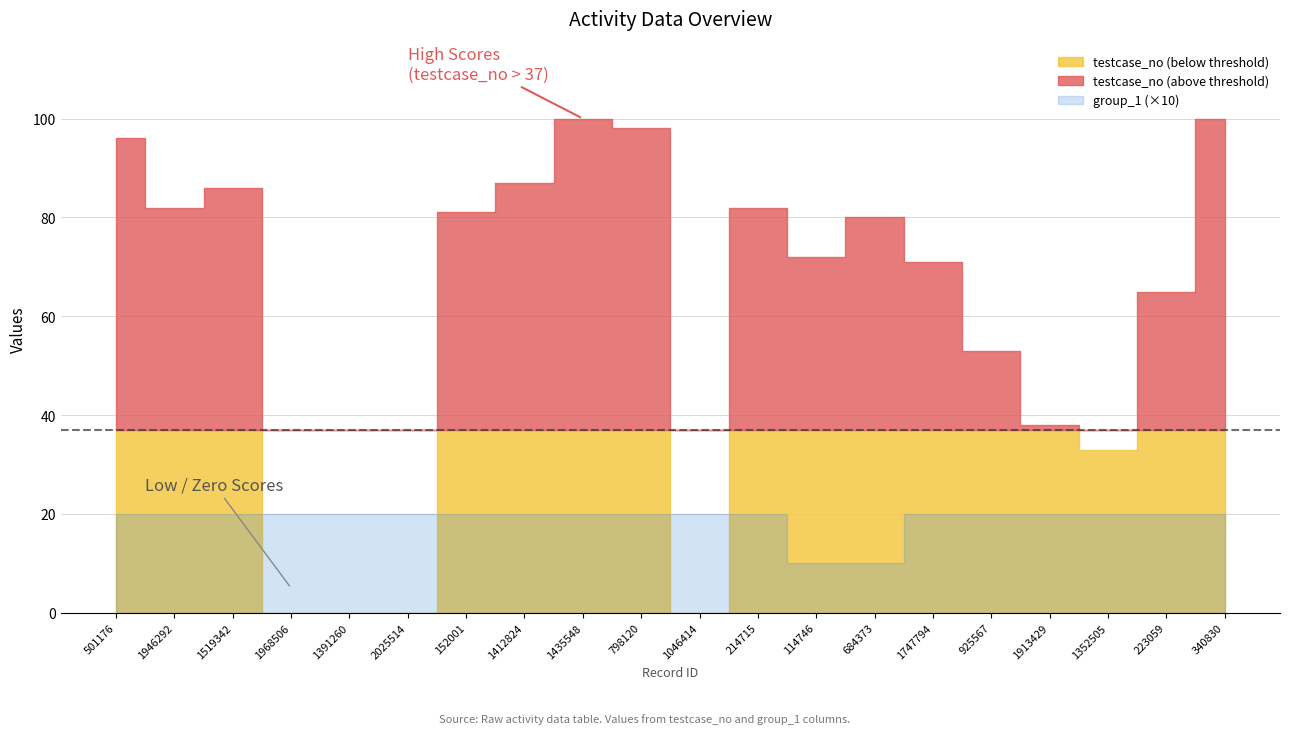

At how many categories does at least one series exceed 85?

6